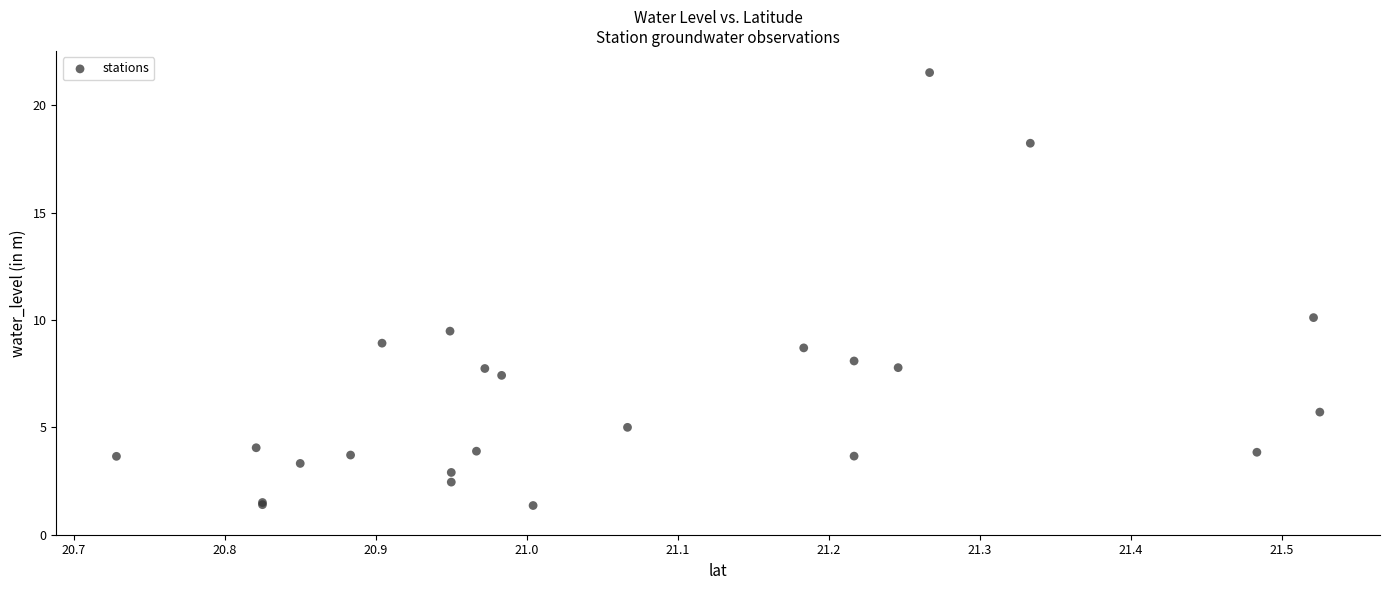

What Y value in the scatter plot is closest to 11?

10.1